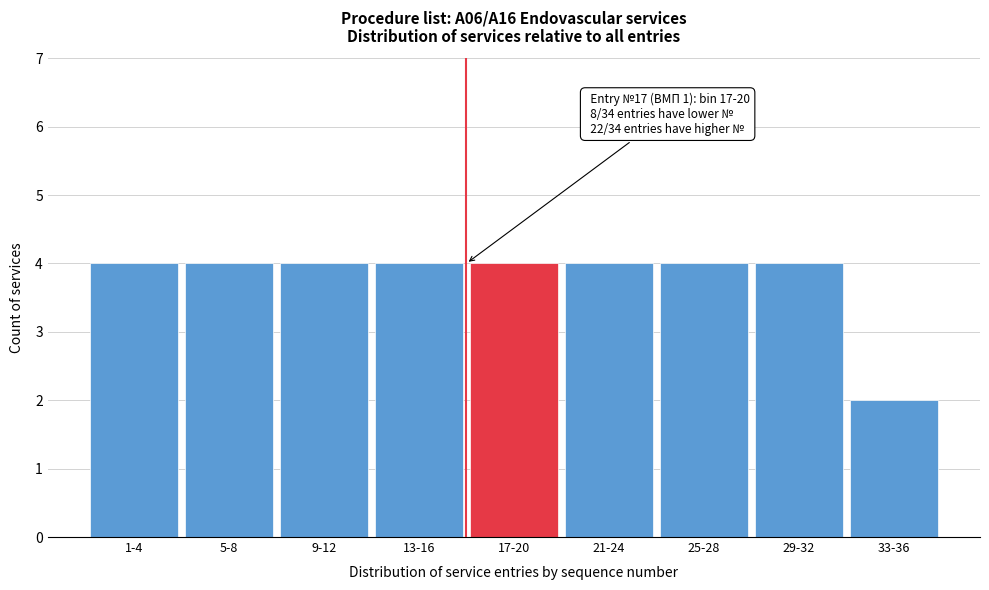

Reading left to right, transcribe all the data shown in this chart.

1-4=4	5-8=4	9-12=4	13-16=4	17-20=4	21-24=4	25-28=4	29-32=4	33-36=2